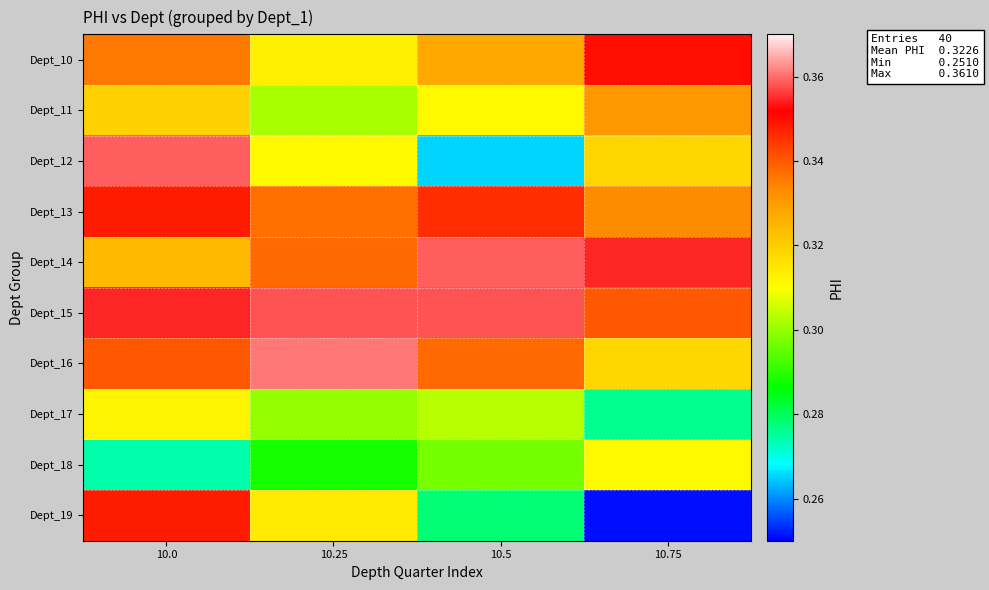

How many series are shown in this chart?

10